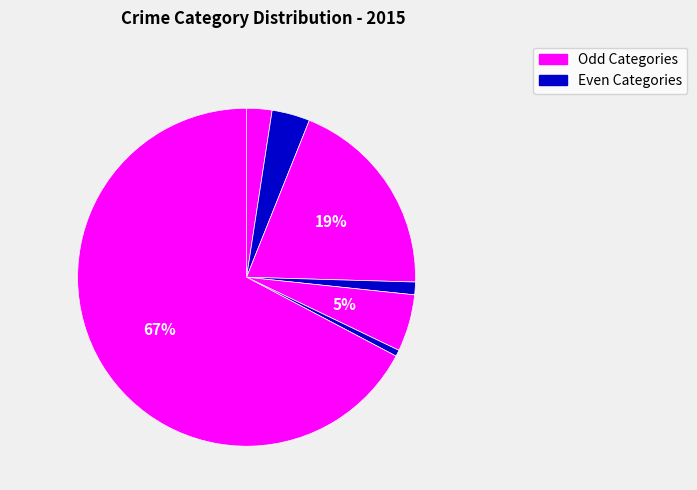

How many segments does this pie chart have?

7